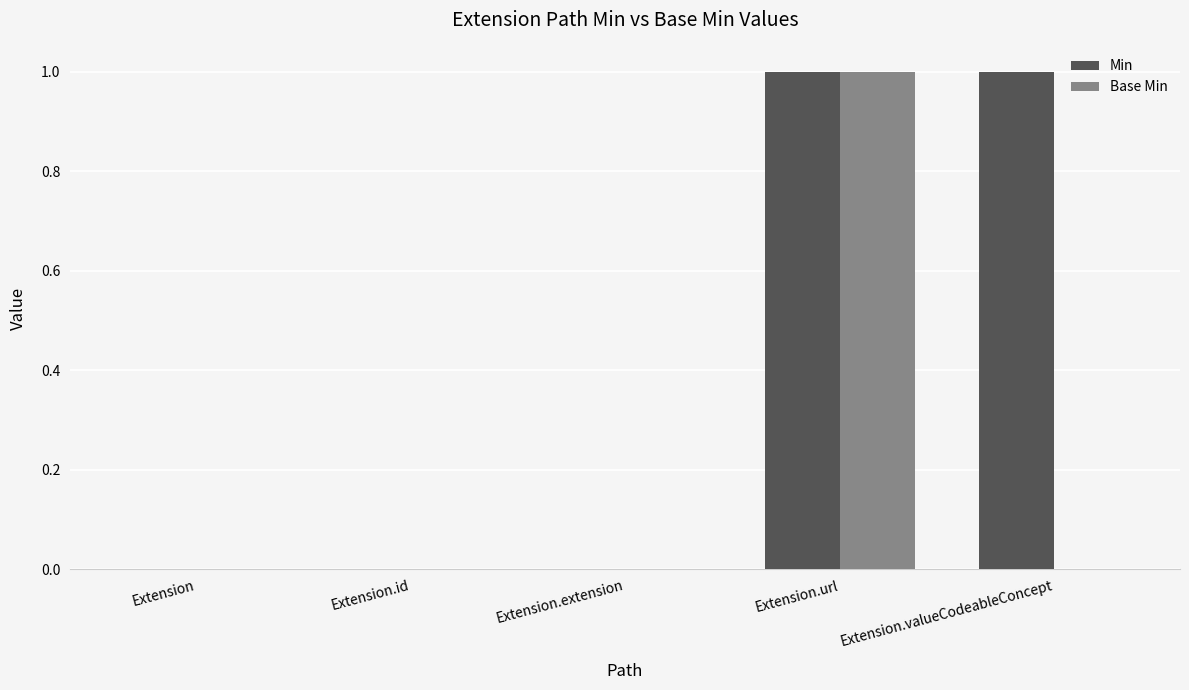

True or false: Min has a value of 1 at Extension.url.

True